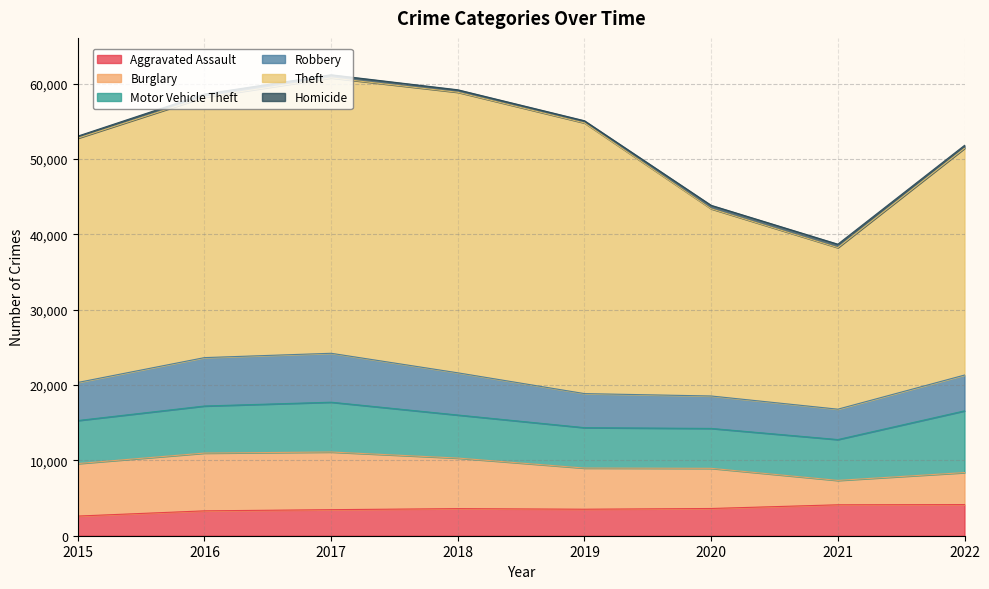

How many interior local valleys does the Robbery series have?

1